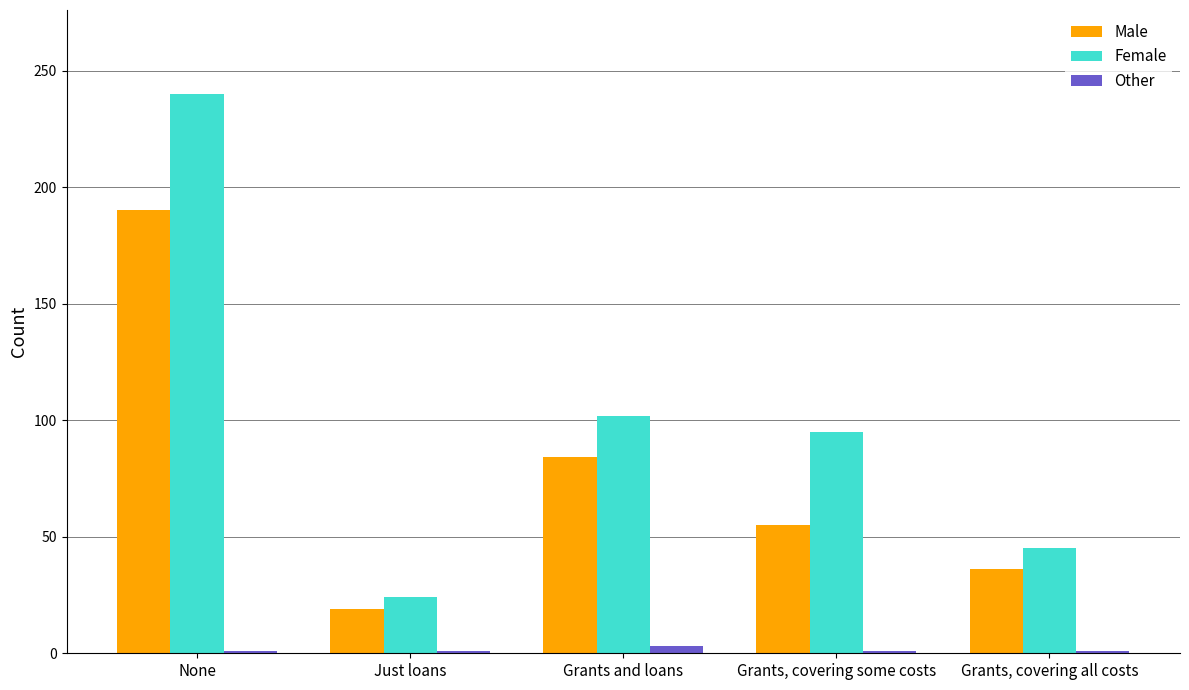

Is it true that Female equals 24 at Just loans?

True